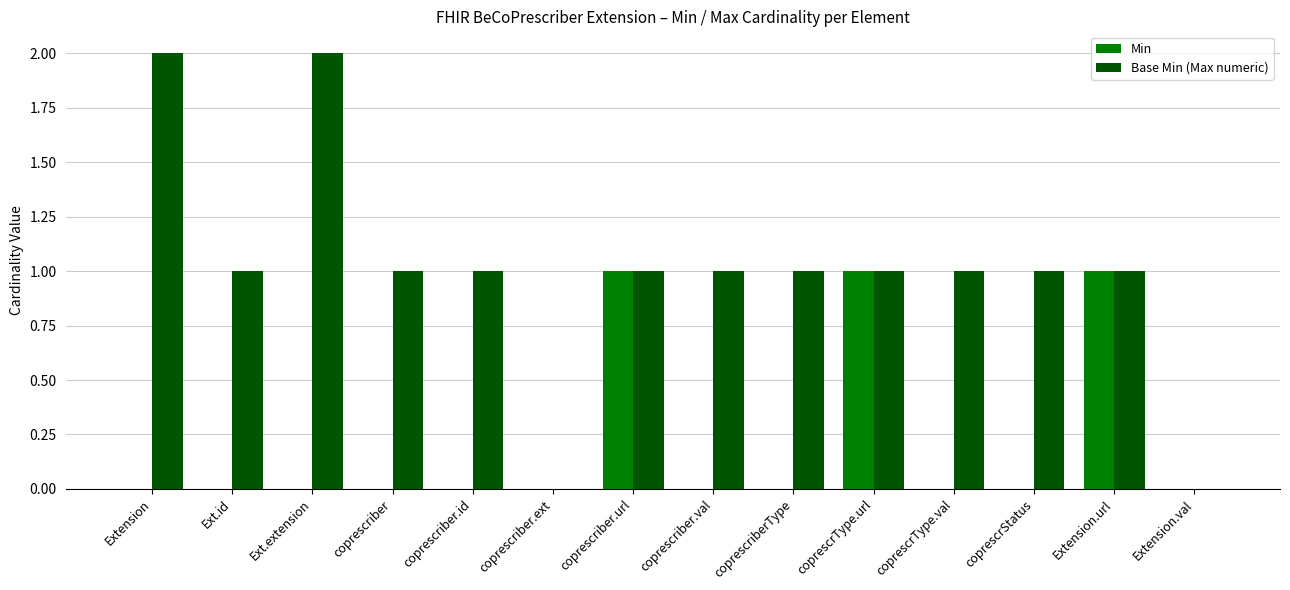

True or false: Min has a value of 2 at coprescriber.url.

False